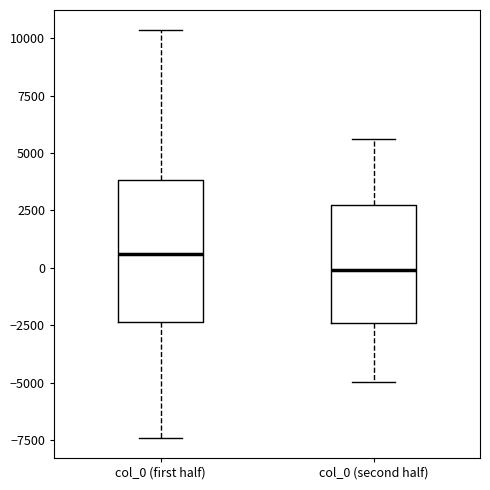

Reading left to right, read every box against the y-axis: the position of its median line, the range the box covers, and the ends of its whiskers. The values are not printed on the chart, so give them approximately, as read against the axis.

col_0 (first half): median 500, box -2500 to 4000, whiskers -7500 to 10500
col_0 (second half): median 0, box -2500 to 3000, whiskers -5000 to 5500